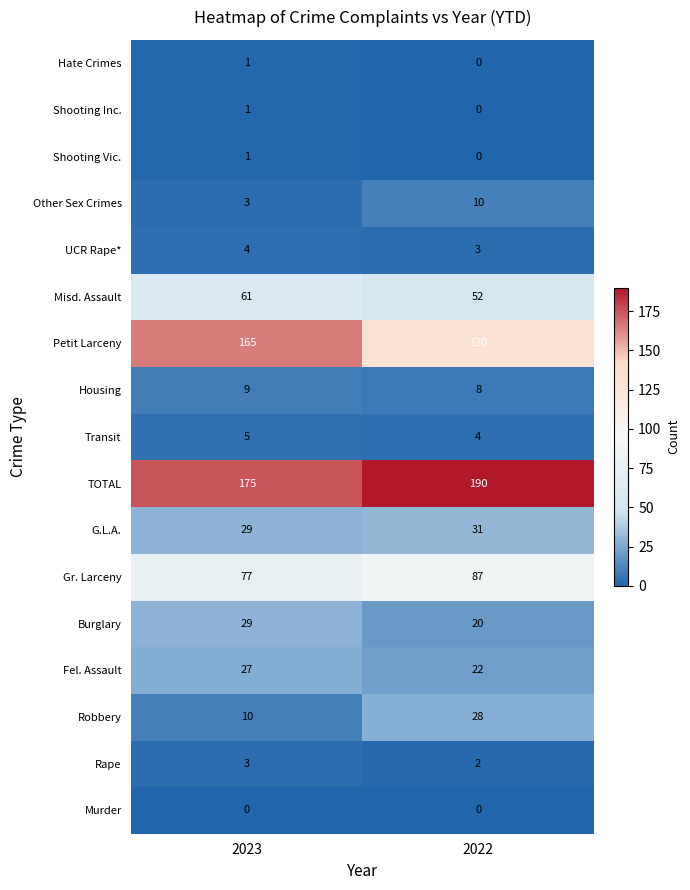

At which label is Rape closest to 2?

2022